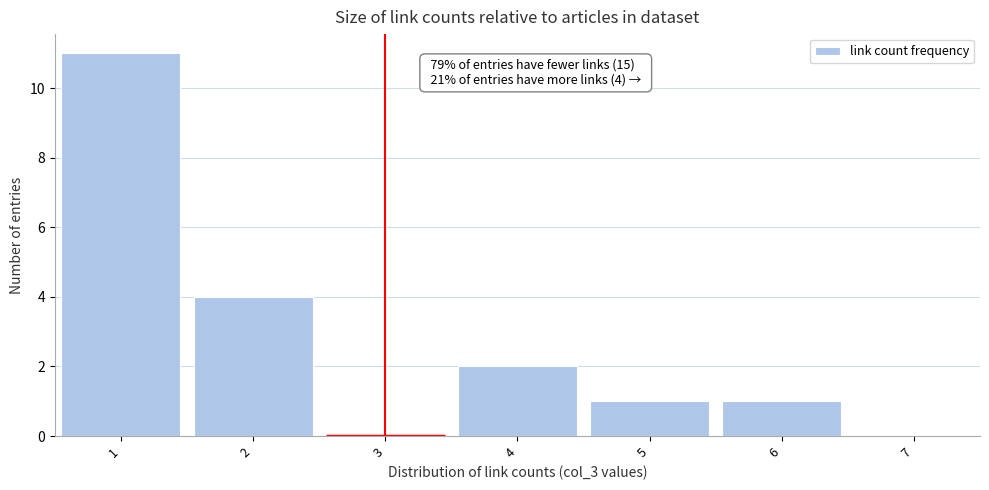

Which range on the x-axis has the tallest bar?

0.5 to 1.5